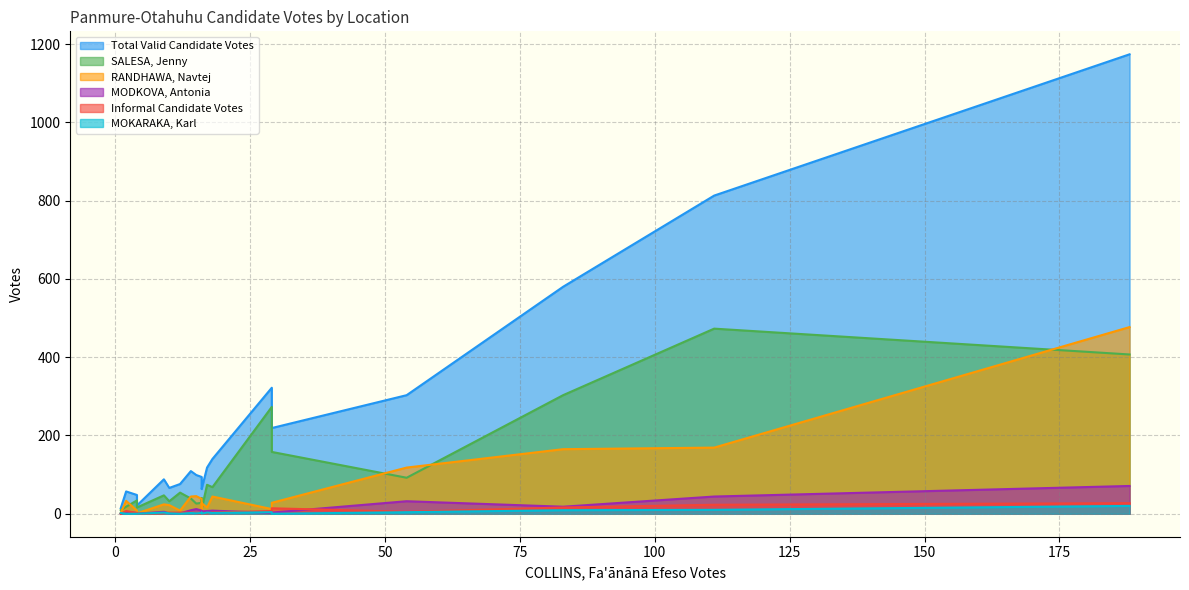

Reading right to left, extract all data points from this chart.

Total Valid Candidate Votes: 16=63	54=303	188=1174	18=140	14=109	83=580	9=88	4=48	10=66	4=21	12=76	16=69	29=219	111=813	15=99	29=322	17=118	1=14	2=57	16=94
SALESA, Jenny: 16=12	54=92	188=407	18=68	14=39	83=303	9=47	4=34	10=32	4=16	12=54	16=40	29=158	111=473	15=26	29=273	17=74	1=9	2=18	16=28
RANDHAWA, Navtej: 16=27	54=118	188=477	18=44	14=44	83=165	9=24	4=8	10=22	4=1	12=8	16=7	29=28	111=169	15=45	29=12	17=16	1=2	2=33	16=38
MODKOVA, Antonia: 16=6	54=32	188=71	18=8	14=9	83=18	9=5	4=2	10=1	4=0	12=1	16=1	29=3	111=44	15=12	29=2	17=7	1=0	2=4	16=8
Informal Candidate Votes: 16=0	54=5	188=27	18=3	14=3	83=16	9=1	4=2	10=3	4=0	12=3	16=1	29=14	111=23	15=1	29=7	17=1	1=0	2=7	16=0
MOKARAKA, Karl: 16=0	54=4	188=20	18=2	14=2	83=9	9=3	4=0	10=1	4=0	12=0	16=3	29=0	111=10	15=1	29=4	17=3	1=2	2=0	16=2